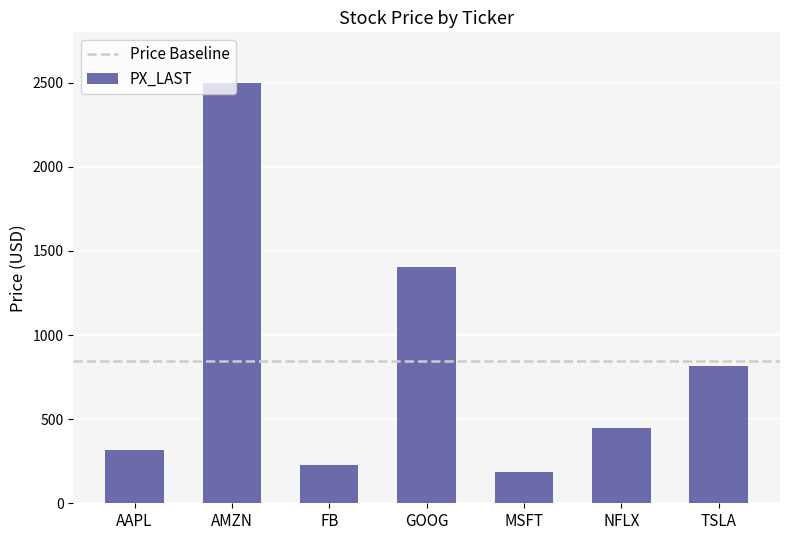

Where is the data nearest to the value 1341?

GOOG